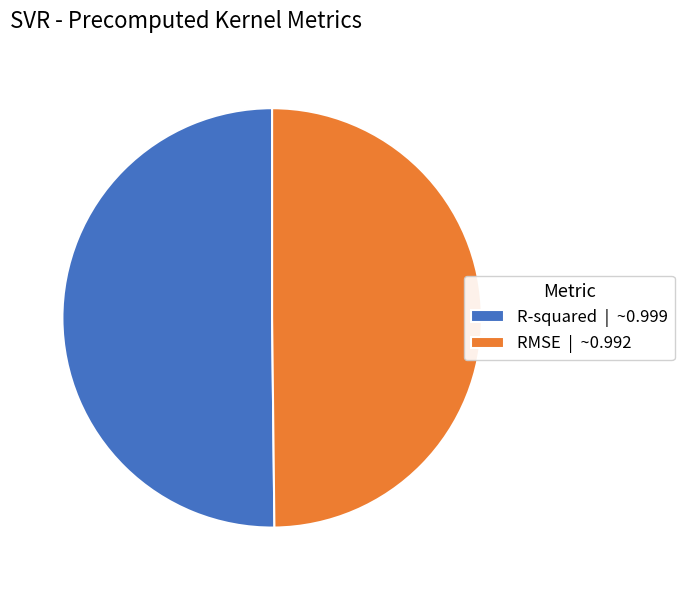

Is the sum of R-squared | ~0.999 and RMSE | ~0.992 greater than half?

Yes